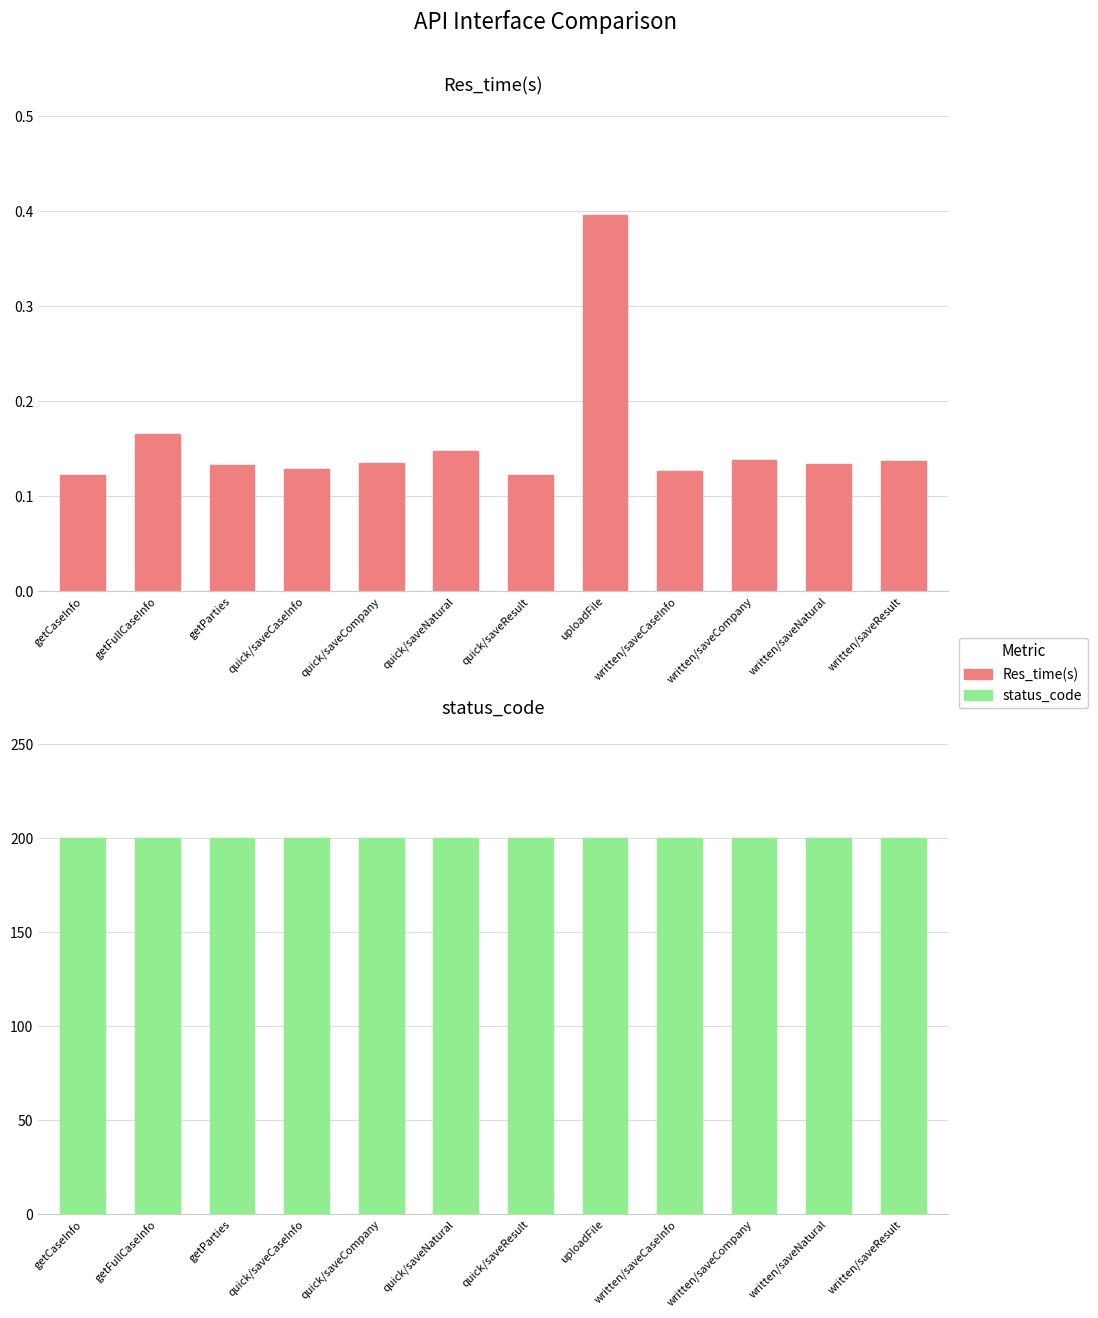

What is the value of the status_code bar at the 11th from the left?

200.0